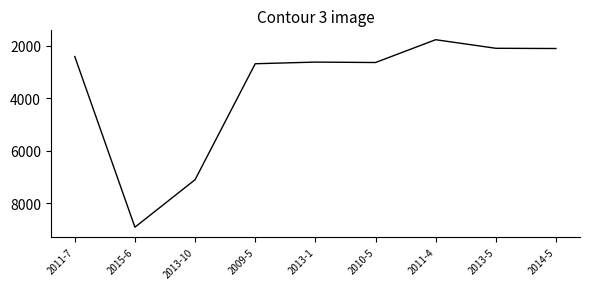

What is the difference between the maximum and second lowest values?

6826